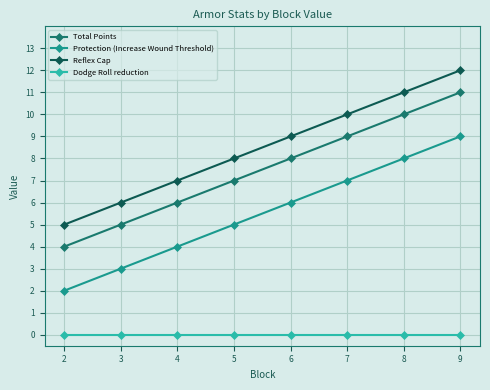

What is the difference between the highest and lowest values at 5?

8